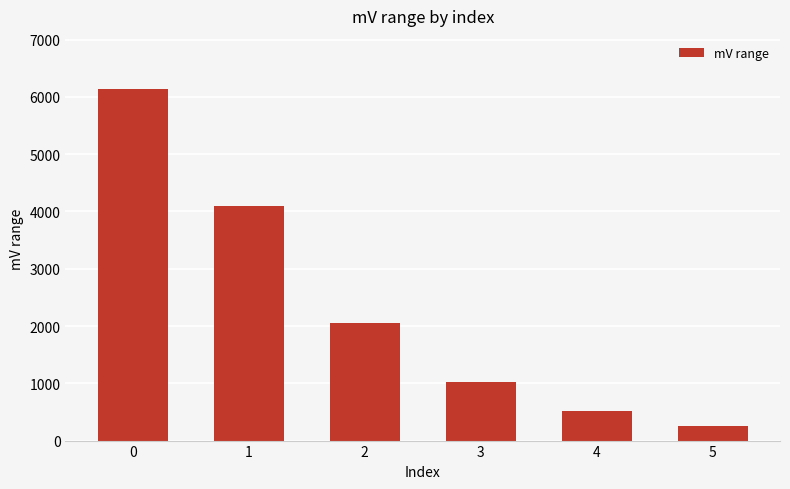

Is it true that the value at 2 is 2048?

True